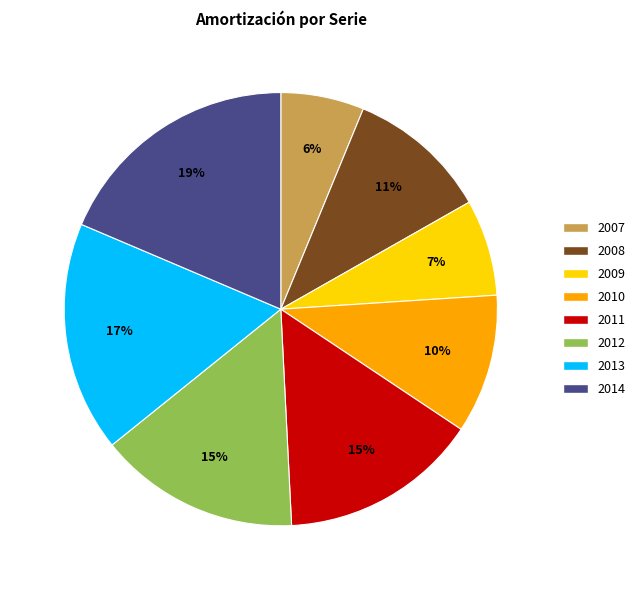

Which has a higher value, 2013 or 2011?

2013